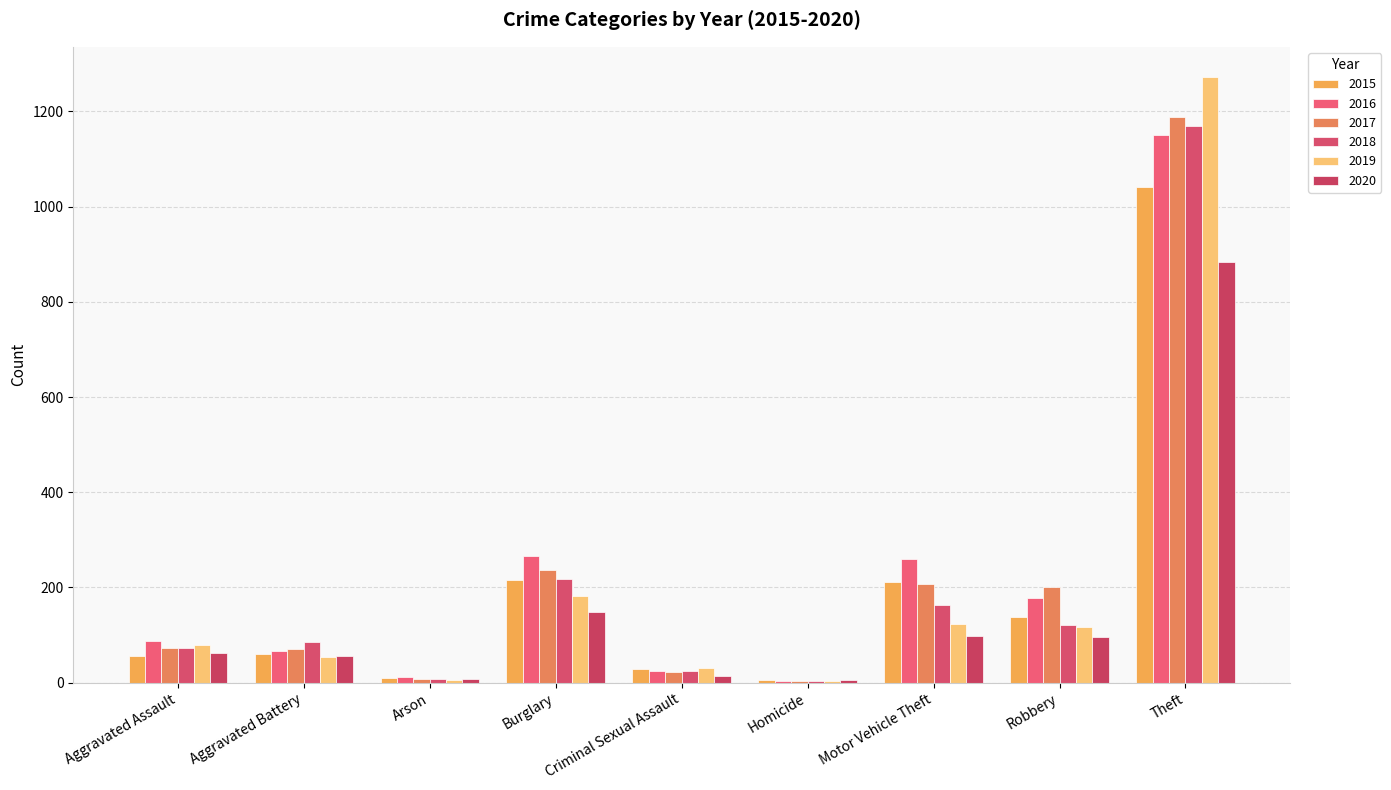

What is the difference between the 2015 values at Theft and Aggravated Assault?

985